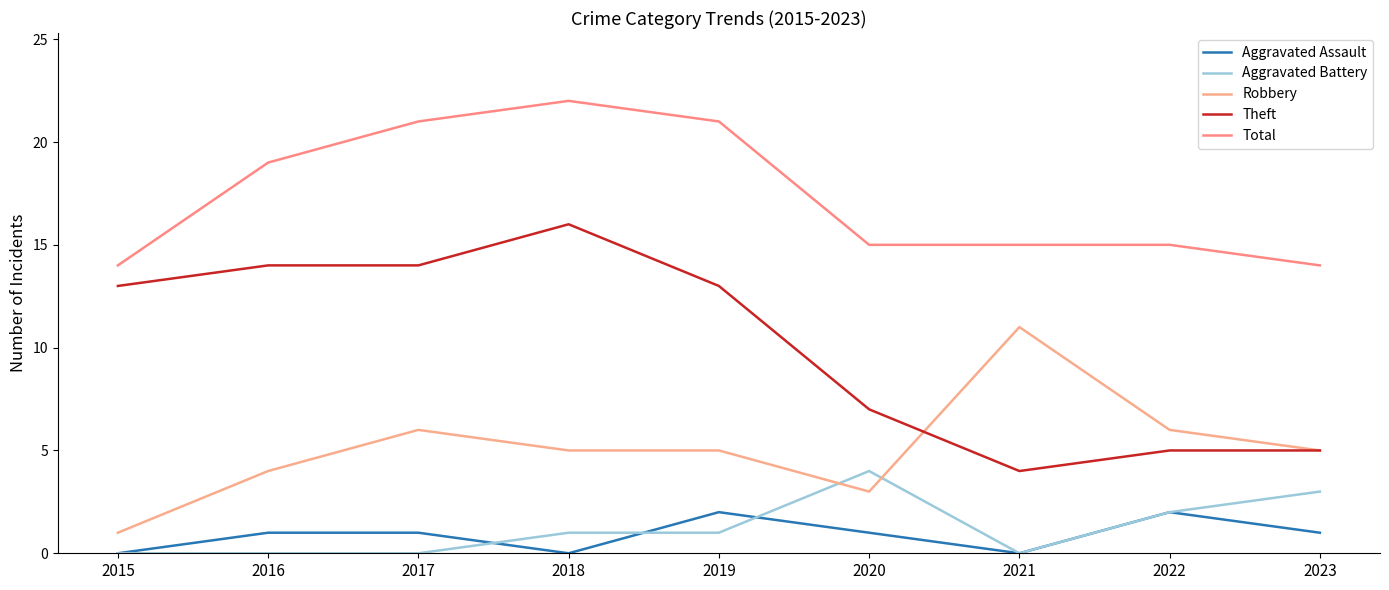

Is it true that Aggravated Battery equals 3 at 2022?

False